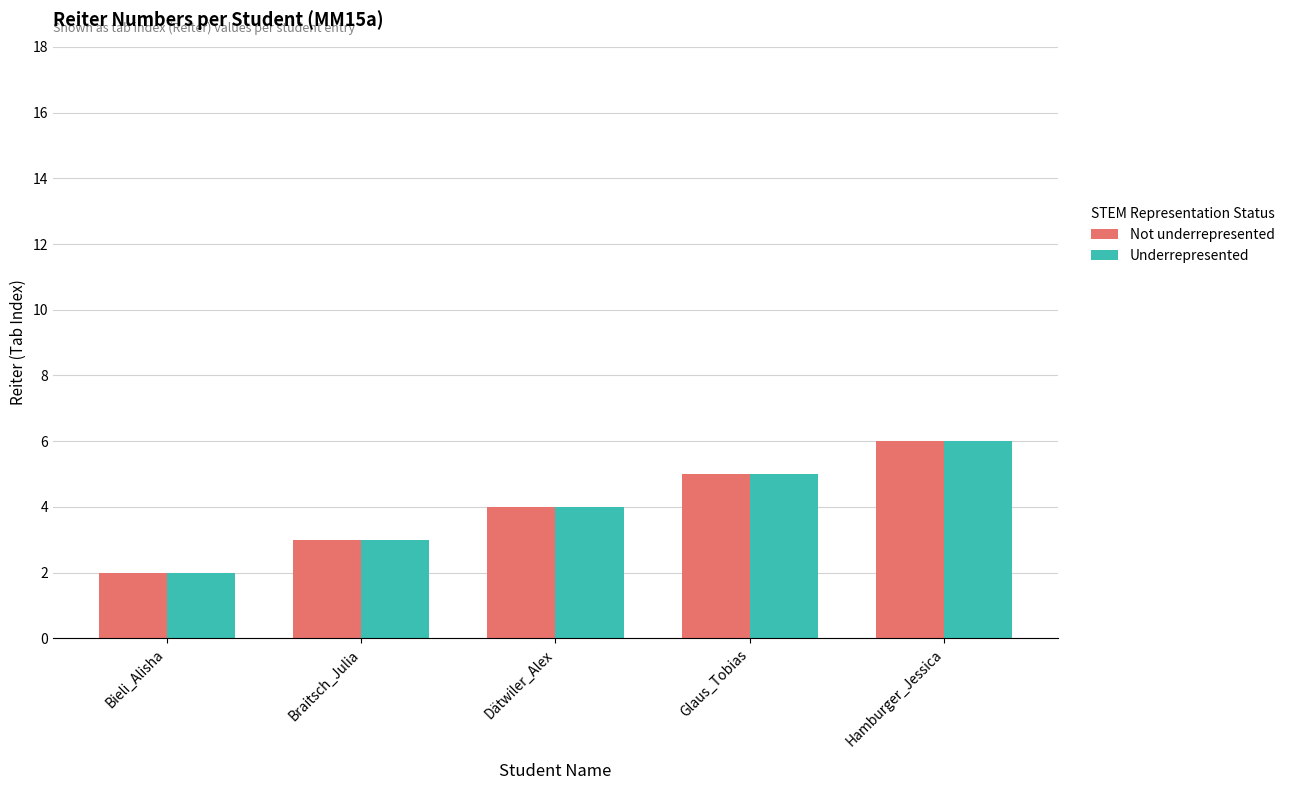

What position from the left is Bieli_Alisha?

1